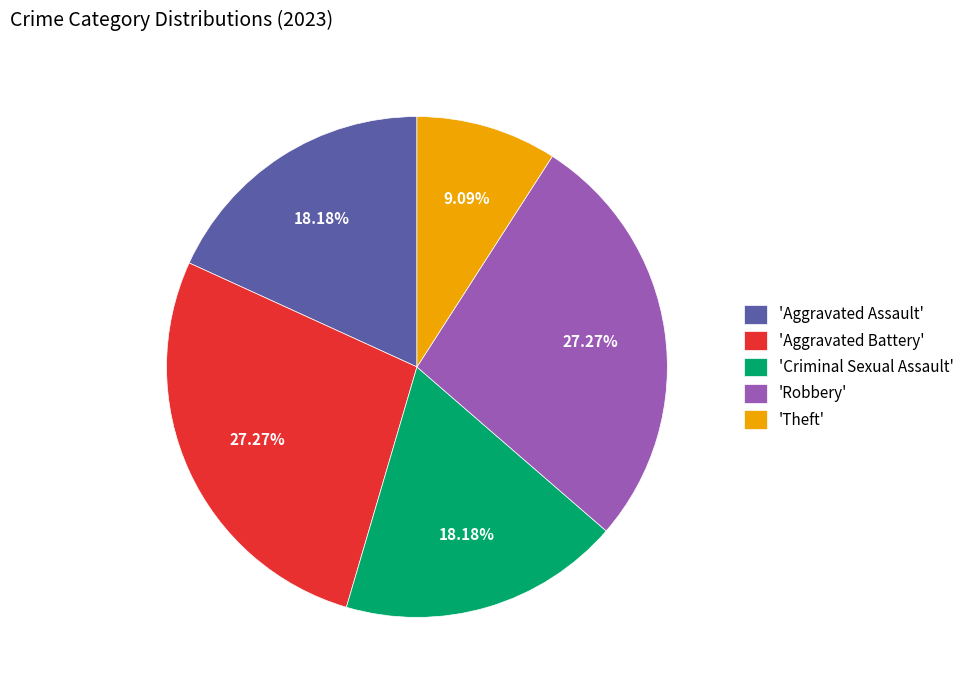

Is there any slice that represents more than half of the pie?

No